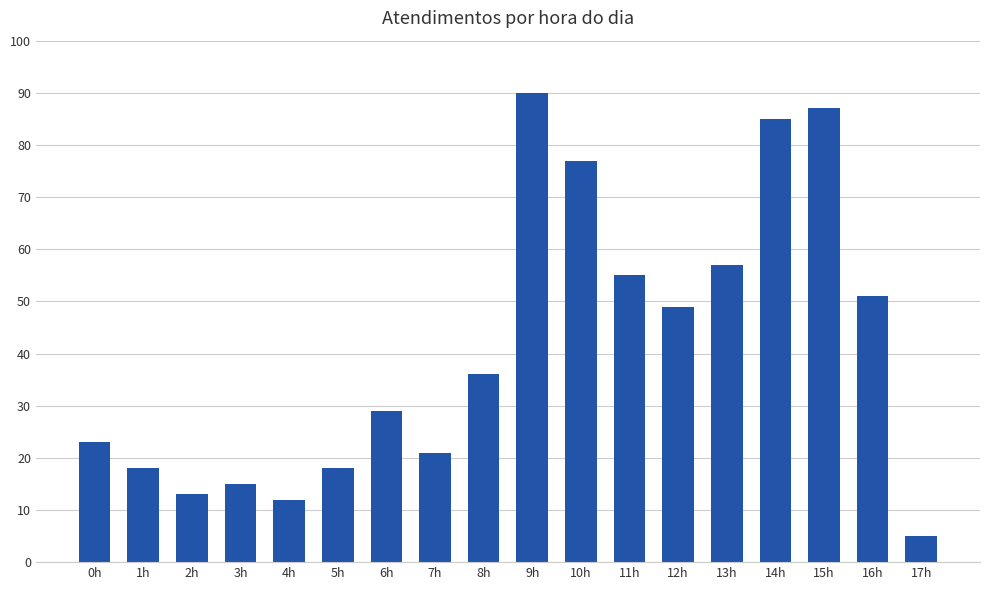

What is the maximum value shown in the chart?

90